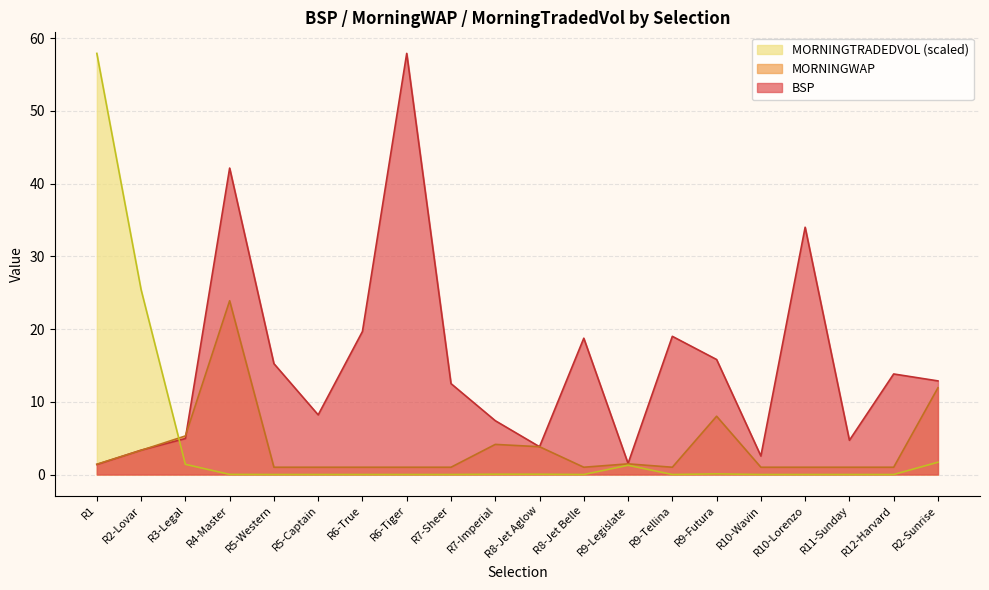

Reading right to left, transcribe all the data shown in this chart.

BSP: 12.9	13.8	4.7	34.0	2.5	15.8	19.0	1.5	18.7	3.8	7.4	12.5	57.9	19.7	8.2	15.2	42.1	4.9	3.4	1.4
MORNINGWAP: 11.9	1.0	1.0	1.0	1.0	8.0	1.0	1.5	1.0	3.8	4.1	1.0	1.0	1.0	1.0	1.0	23.9	5.3	3.3	1.4
MORNINGTRADEDVOL: 1.7	0.0	0.0	0.0	0.0	0.1	0.0	1.3	0.0	0.0	0.0	0.0	0.0	0.0	0.0	0.0	0.0	1.4	25.4	57.9